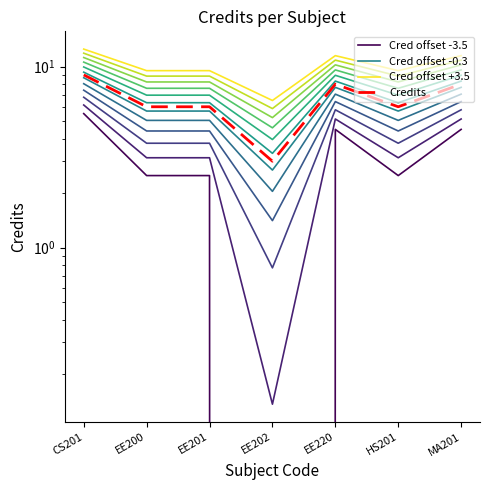

True or false: Cred offset +3.5 has more than 1 interior local peaks.

False